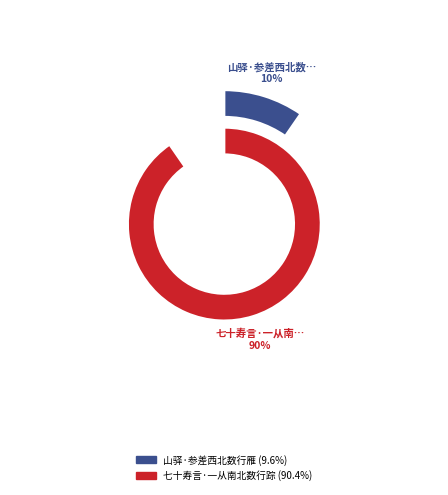

To the nearest percent, what is the difference between the largest and smallest slice percentages?

81%